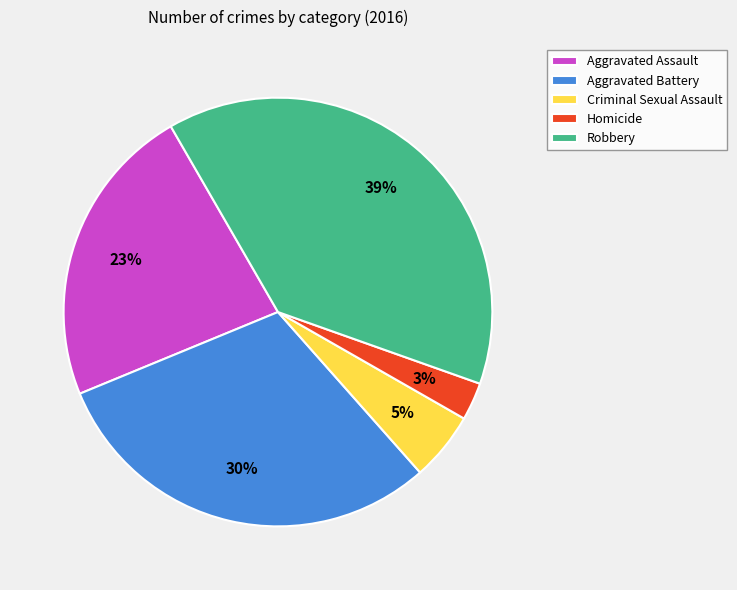

Is there a majority slice in this chart?

No